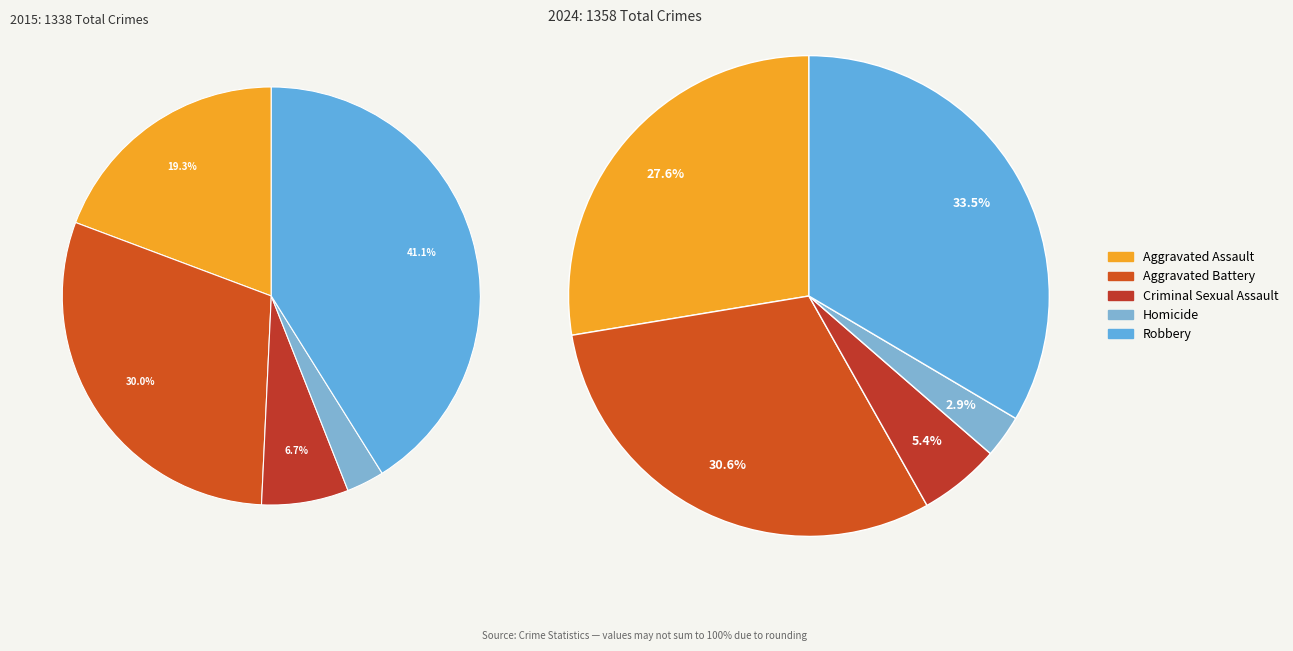

To the nearest percent, what is the difference between the largest and smallest slice percentages?

38%